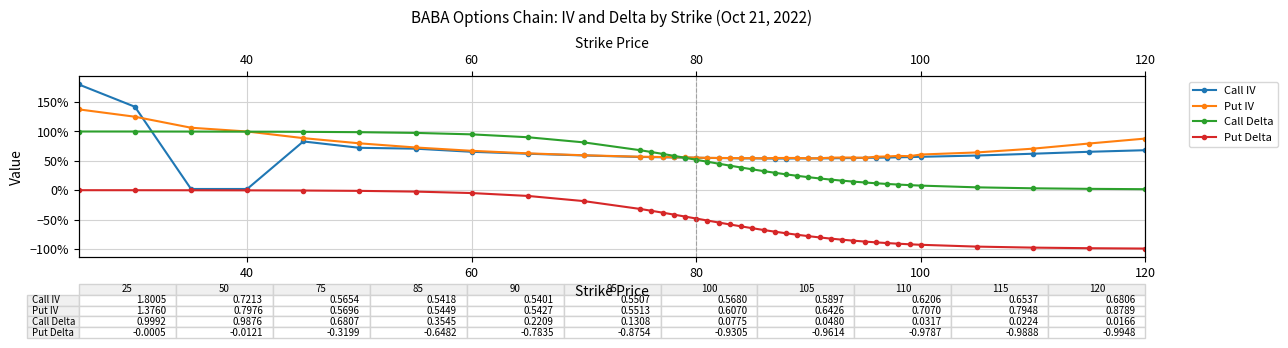

True or false: Put Delta and Call IV cross at least once.

False